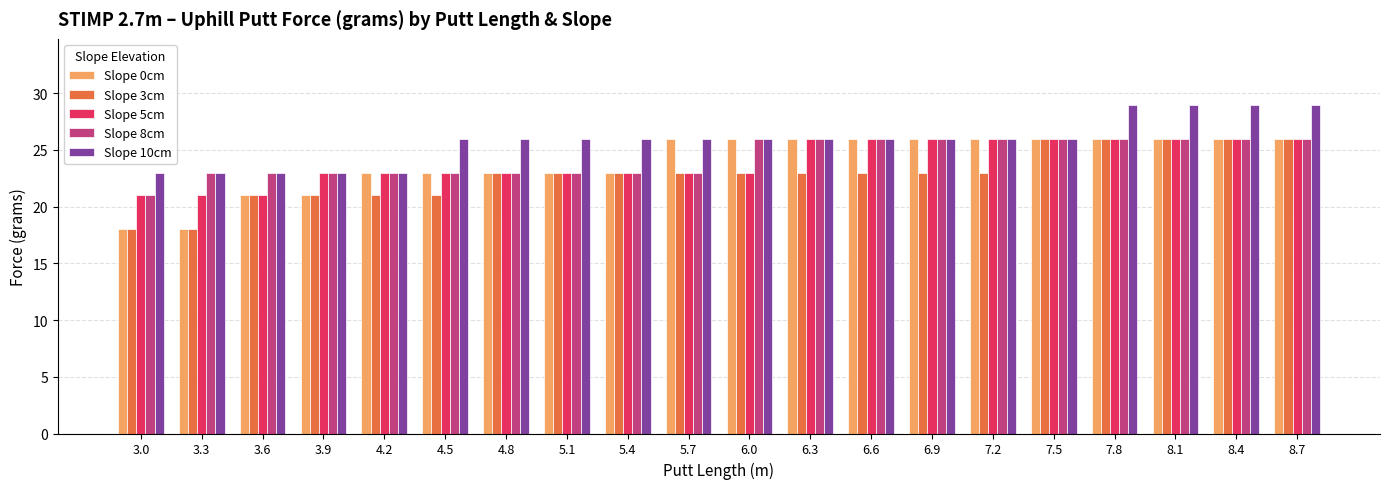

Is the value of Slope 3cm at 6.0 greater than the value of Slope 10cm at 7.8?

No